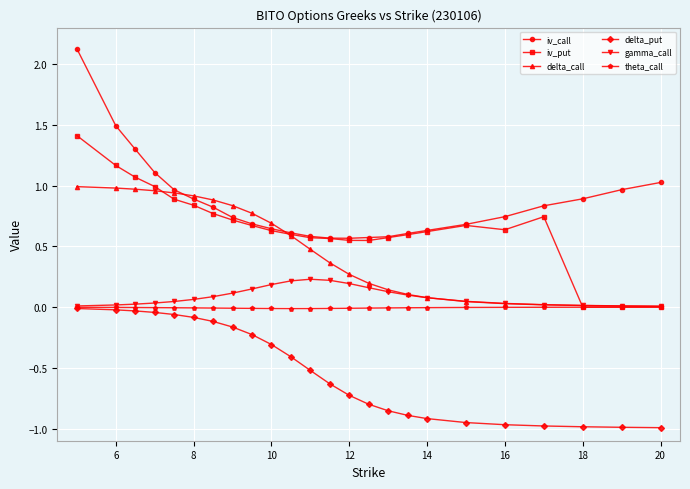

What is the maximum value shown in the chart?

2.1